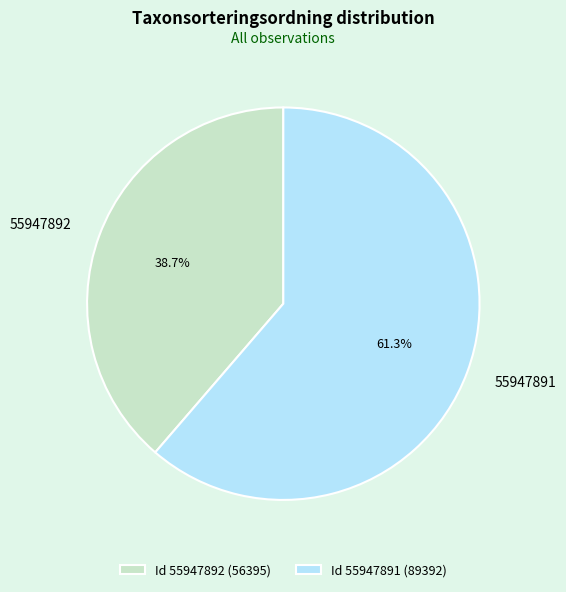

Do Id 55947891 (89392) and Id 55947892 (56395) together represent more than half of the pie?

Yes